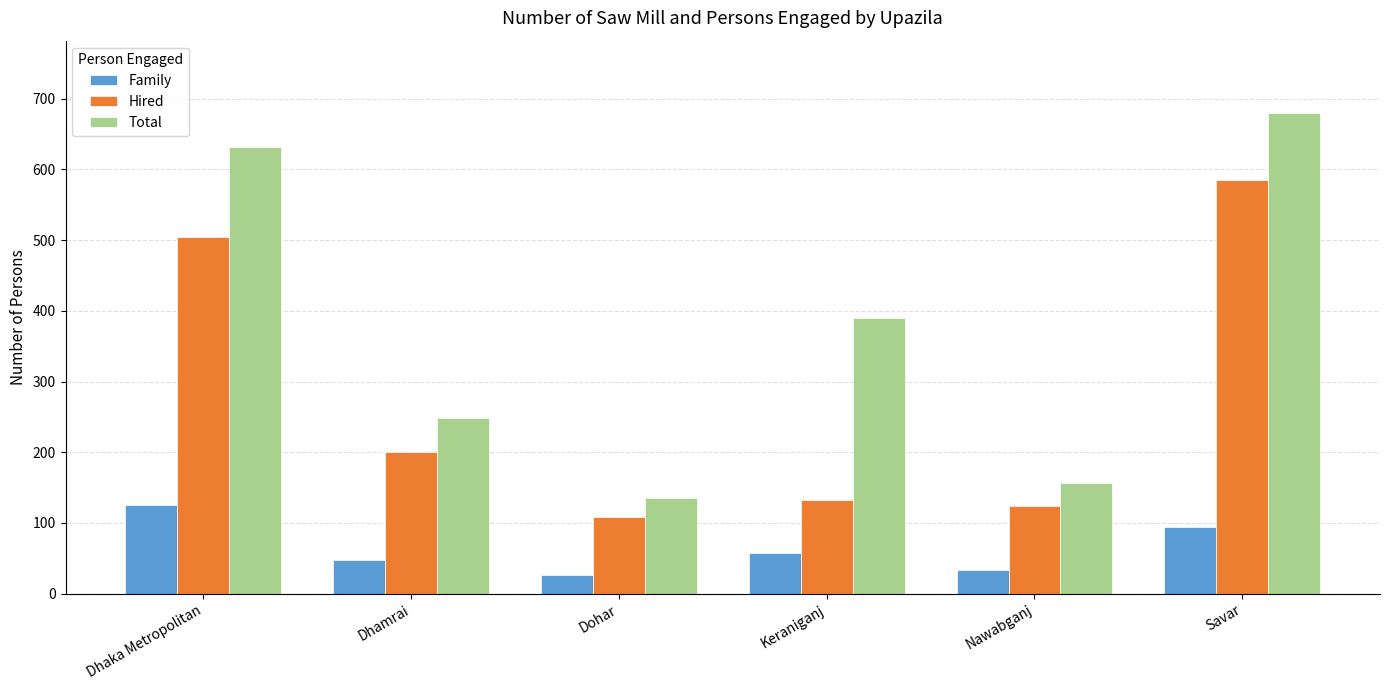

What is the minimum value for Hired?

108